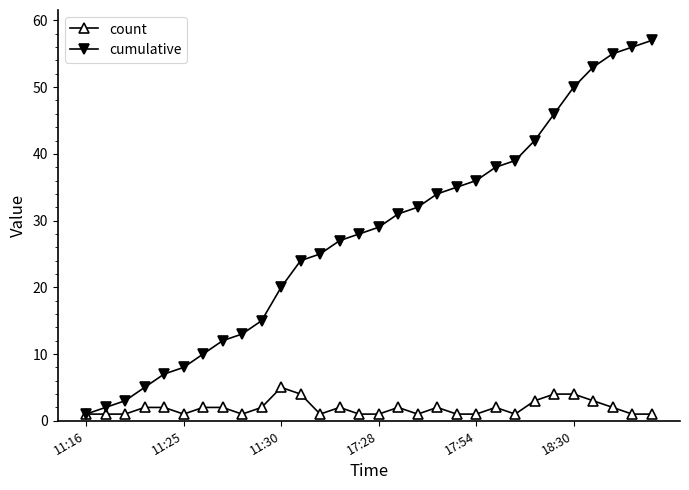

What is the maximum value for cumulative?

57